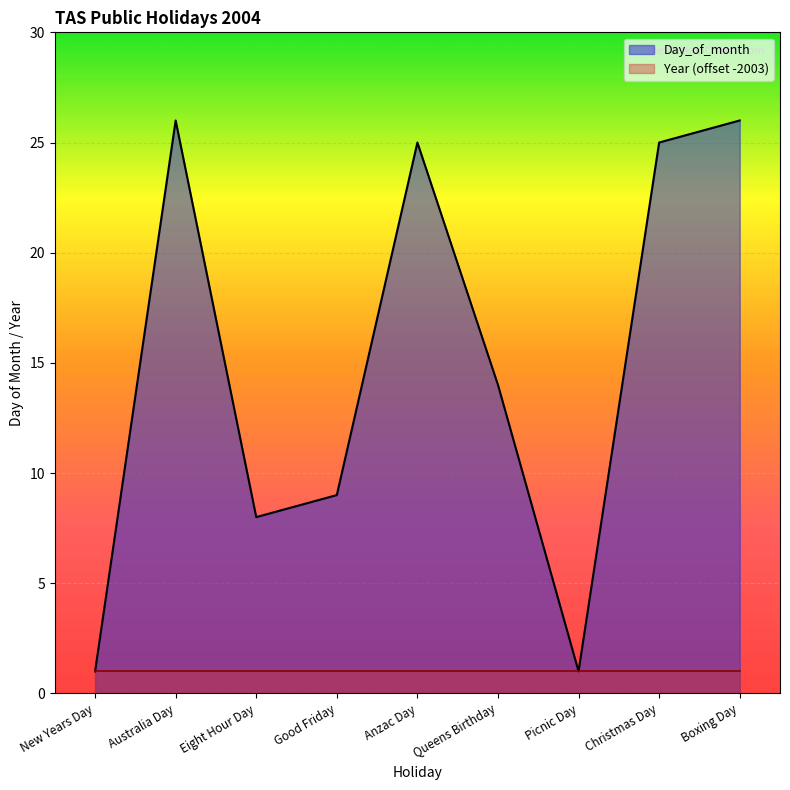

List the labels in order of value, smallest first.

New Years Day, Picnic Day, Eight Hour Day, Good Friday, Queens Birthday, Anzac Day, Christmas Day, Australia Day, Boxing Day